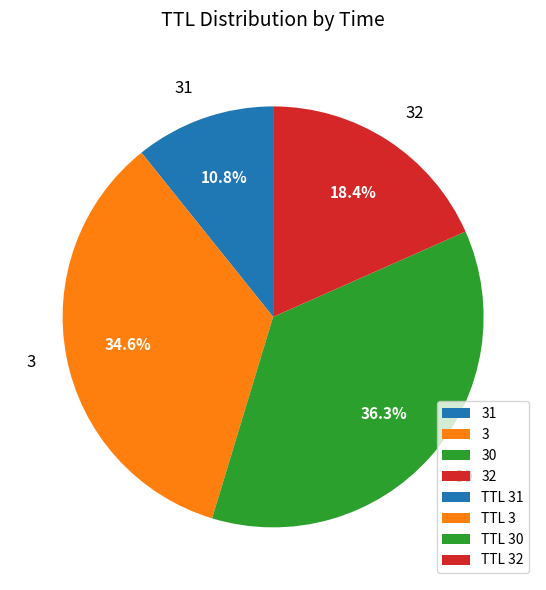

What percentage is the 3 slice, to the nearest percent?

35%